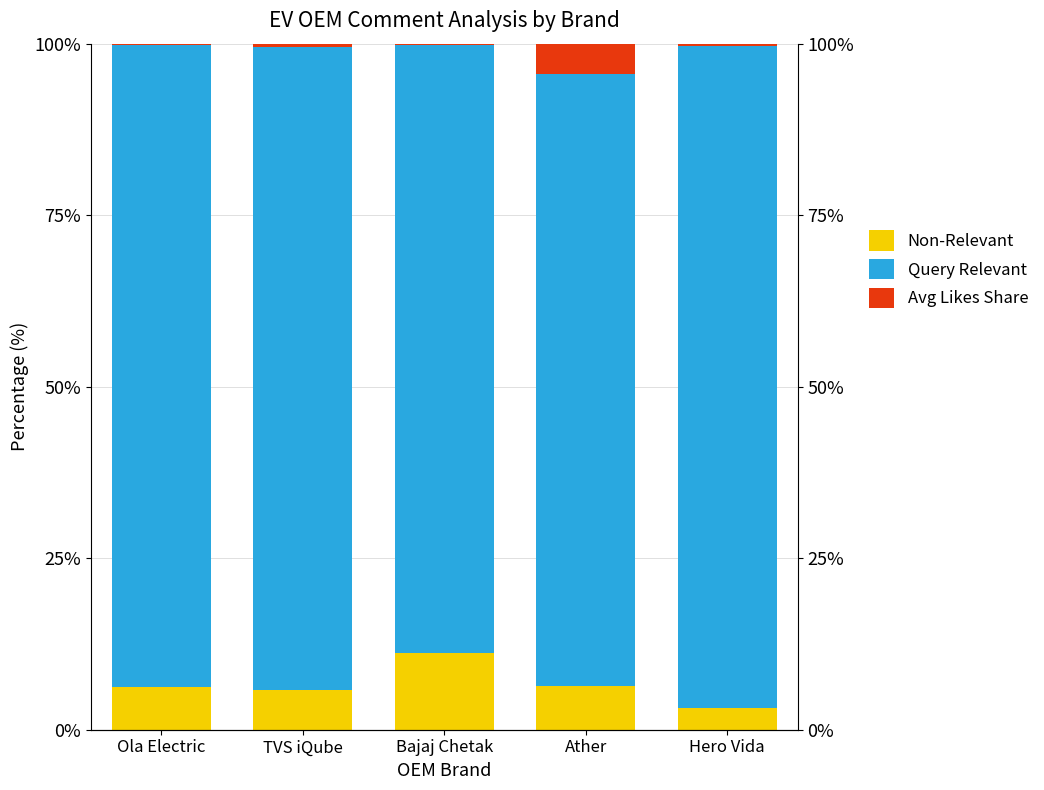

The Avg Likes Share series shows 0.4 at TVS iQube. True or false?

True